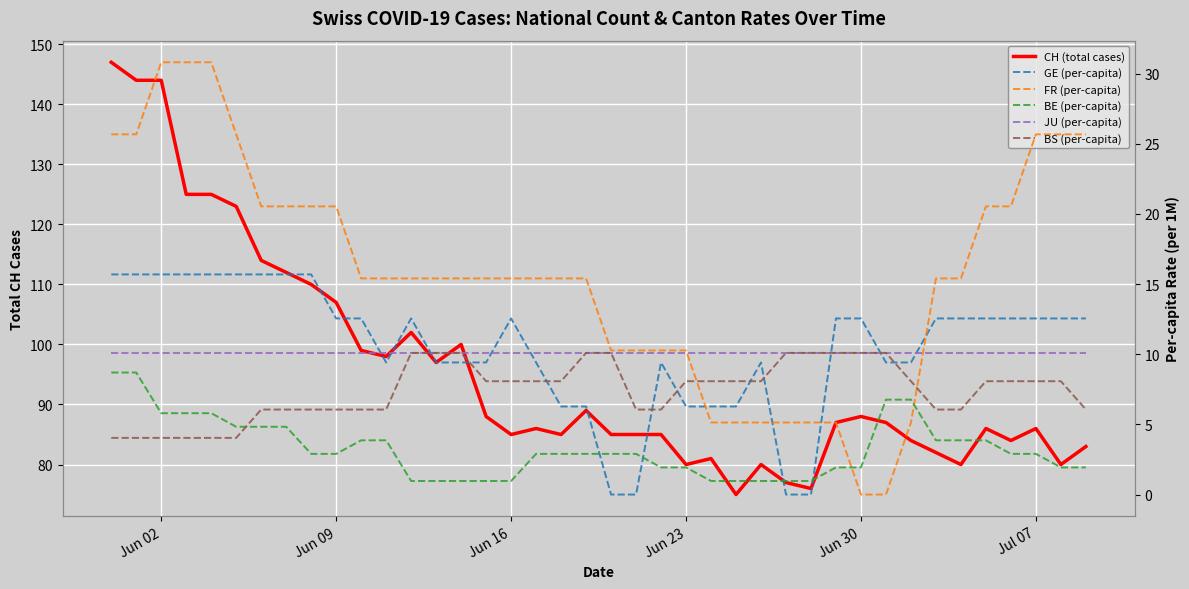

What is the maximum value shown in the chart?

147.0